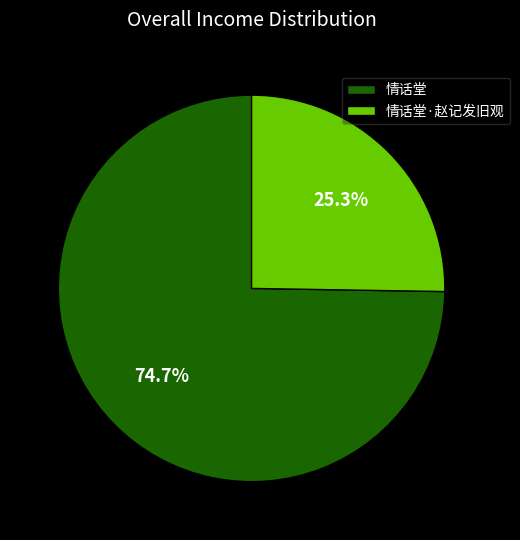

Between 情话堂·赵记发旧观 and 情话堂, which is larger?

情话堂